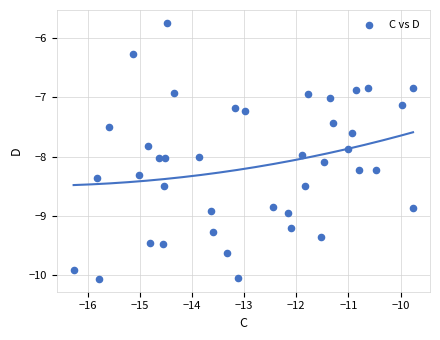

What is the range of X values (max minus min)?

6.5